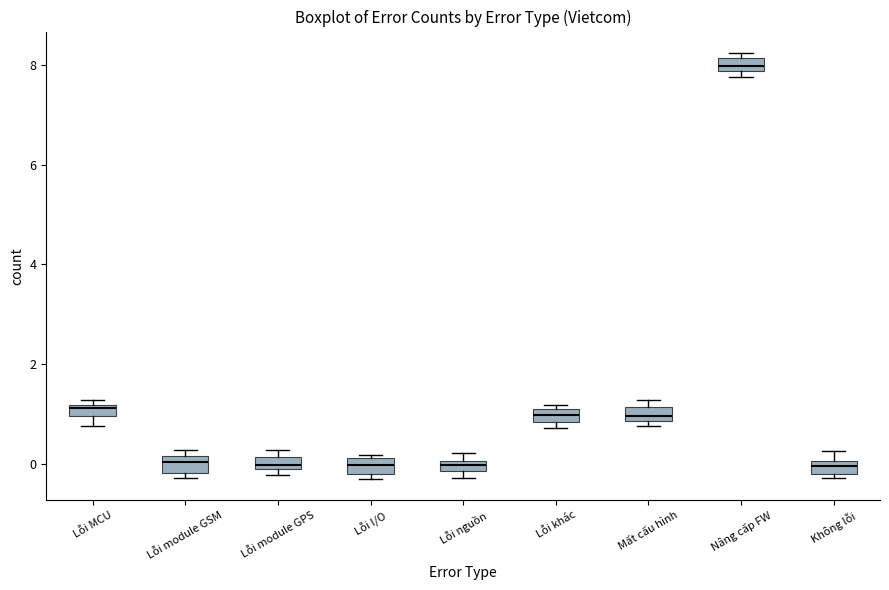

Where is the lower edge of the box for Lỗi module GPS on the y-axis? The values are not printed on the chart, so give them approximately, as read against the axis.

-0.2